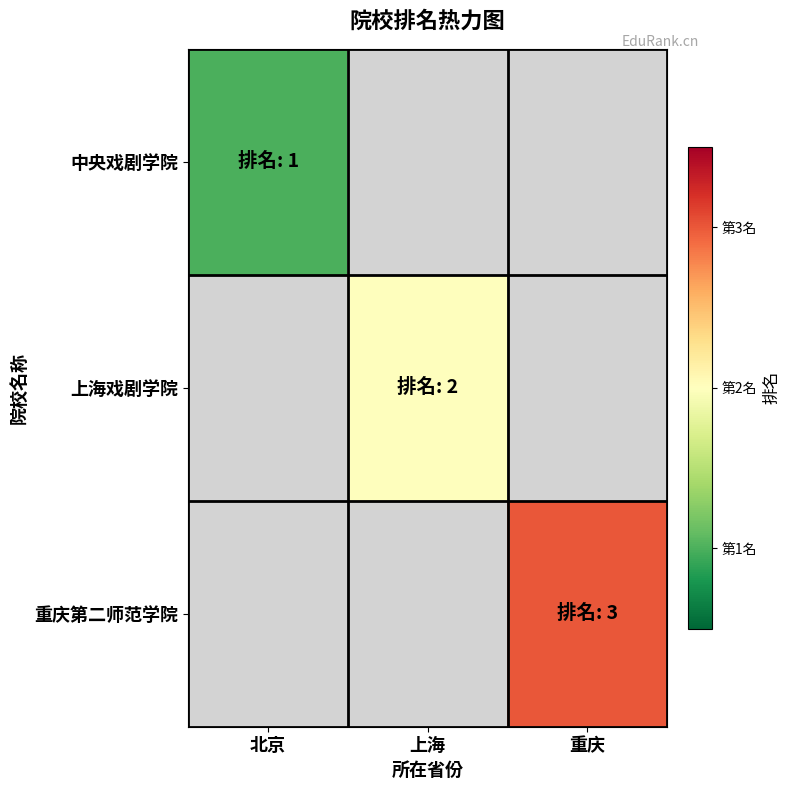

Reading left to right, what are all the values shown in this chart?

中央戏剧学院: 北京=1	上海=0	重庆=0
上海戏剧学院: 北京=0	上海=2	重庆=0
重庆第二师范学院: 北京=0	上海=0	重庆=3